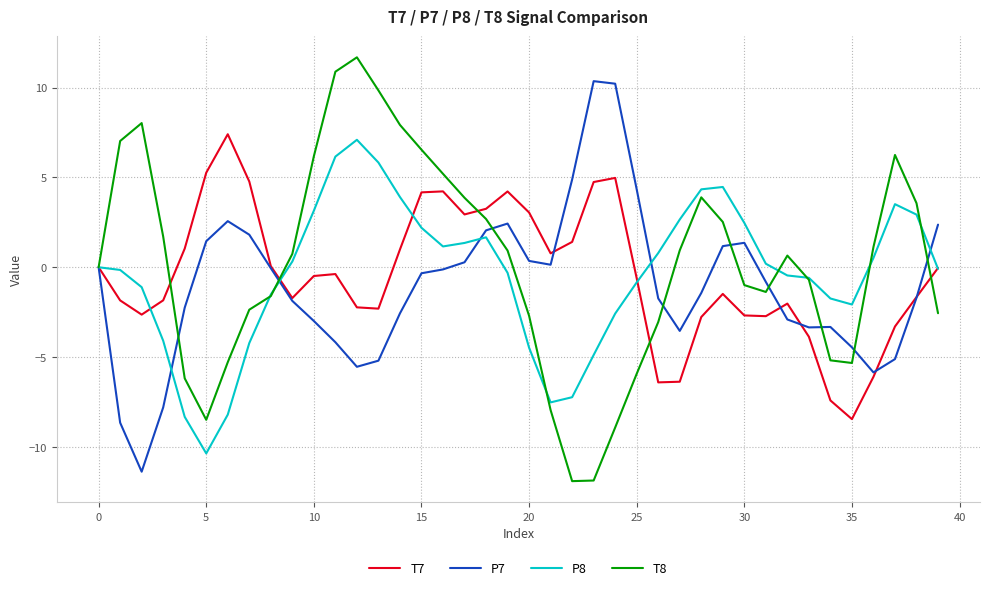

What is the smallest value displayed?

-11.9